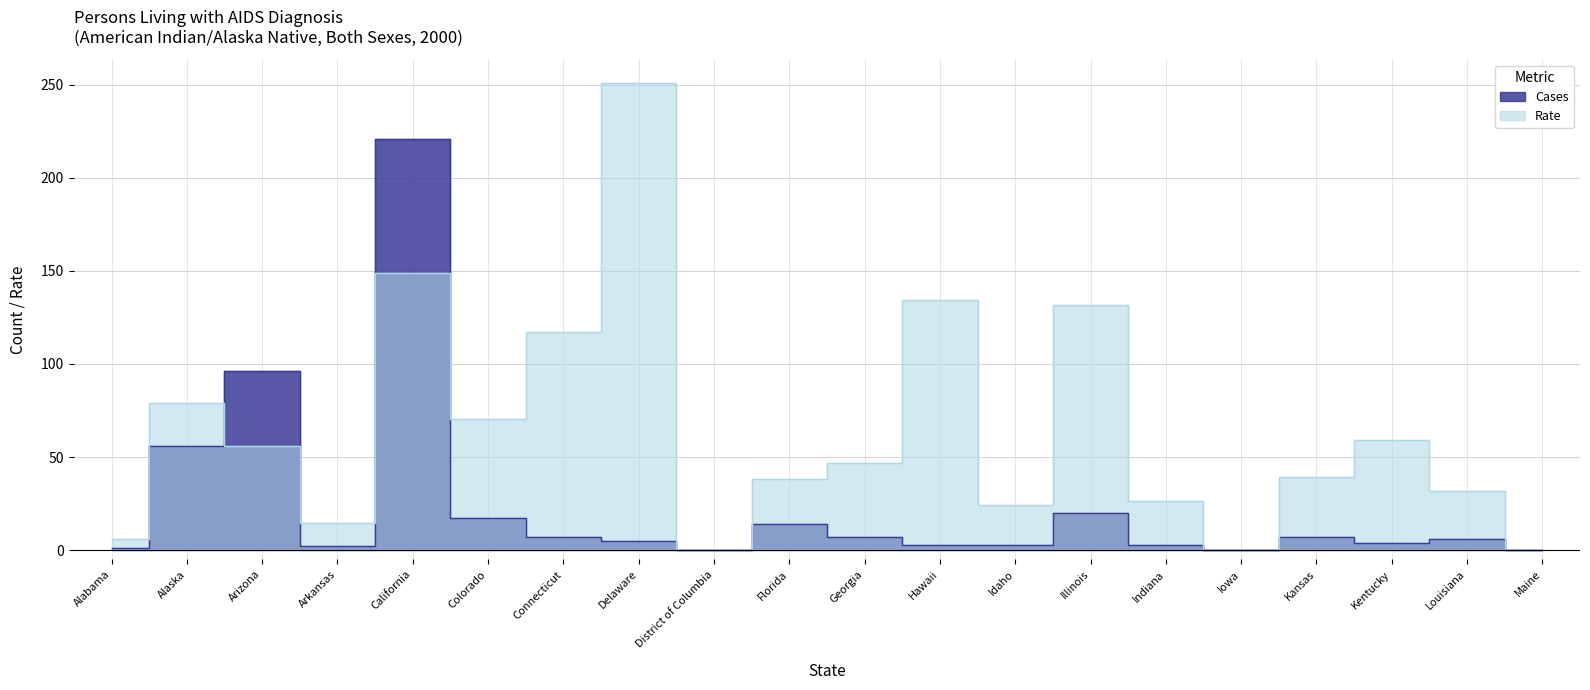

How many series are shown in this chart?

2